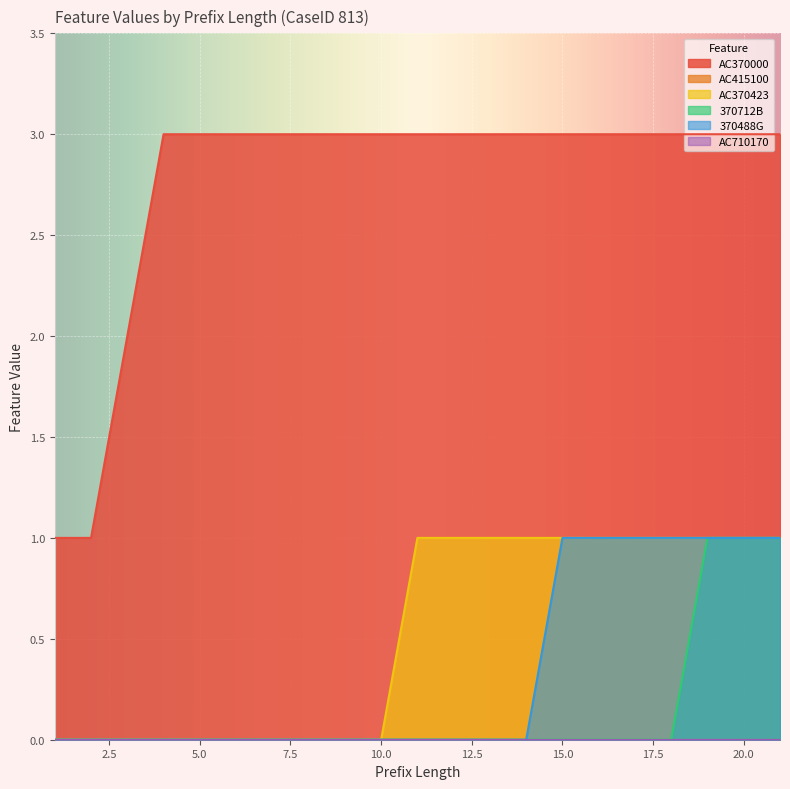

True or false: 370712B has more than 1 interior local peaks.

False